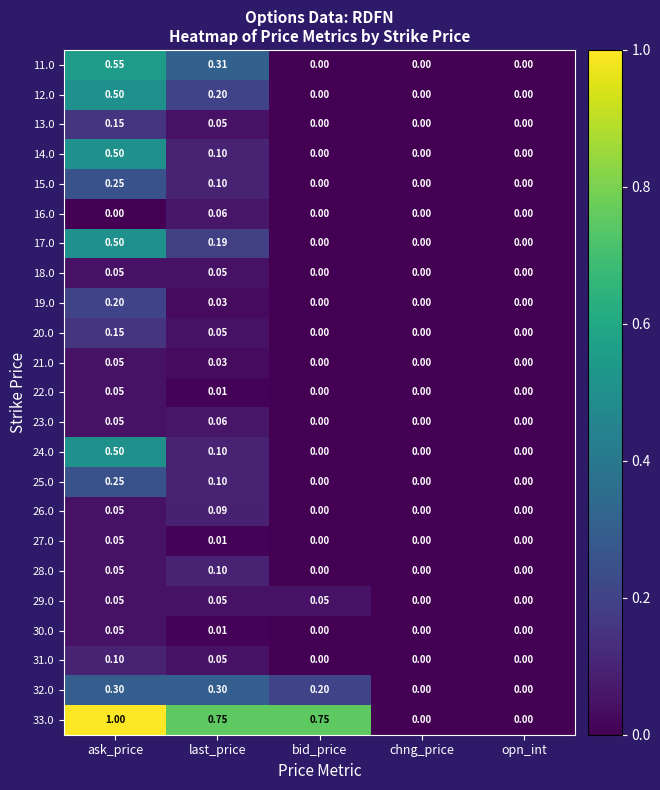

Is the value of 18.0 at last_price greater than the value of 26.0 at last_price?

No